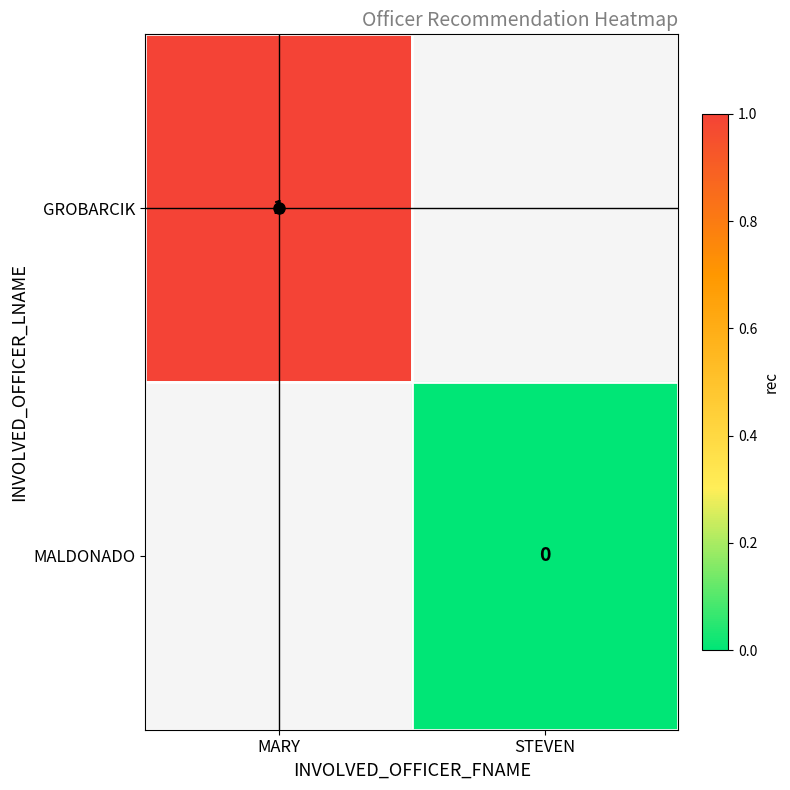

The value of GROBARCIK at MARY is 1.7. True or false?

False